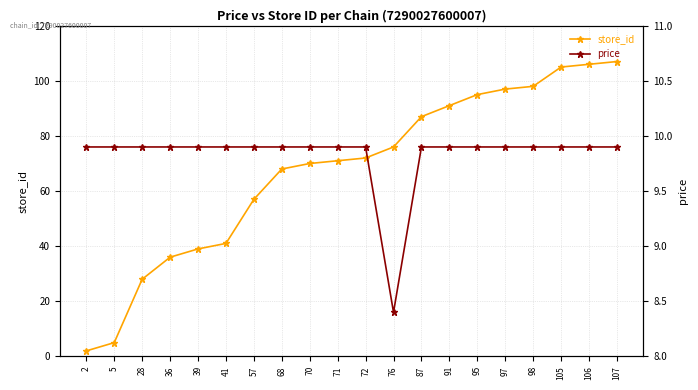

At which category is the sum across all series the highest?

107